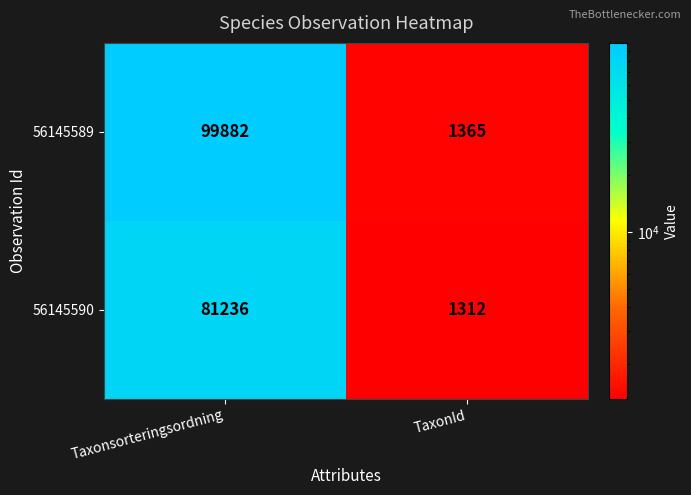

What is the sum of all 56145589 values?

101247